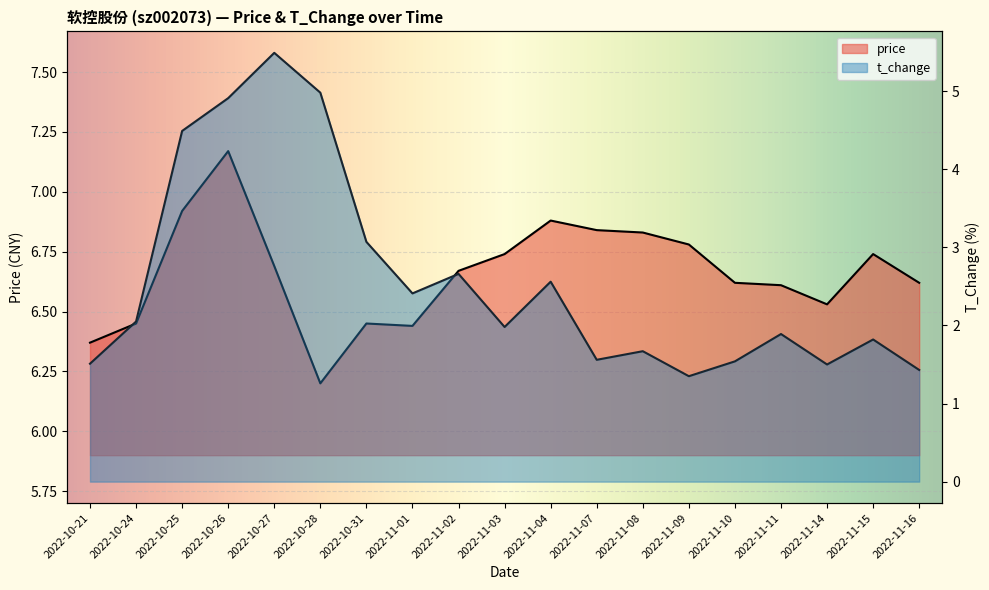

Reading right to left, extract all data points from this chart.

price: 2022-11-16=6.6	2022-11-15=6.7	2022-11-14=6.5	2022-11-11=6.6	2022-11-10=6.6	2022-11-09=6.8	2022-11-08=6.8	2022-11-07=6.8	2022-11-04=6.9	2022-11-03=6.7	2022-11-02=6.7	2022-11-01=6.4	2022-10-31=6.5	2022-10-28=6.2	2022-10-27=6.7	2022-10-26=7.2	2022-10-25=6.9	2022-10-24=6.5	2022-10-21=6.4
t_change: 2022-11-16=1.4	2022-11-15=1.8	2022-11-14=1.5	2022-11-11=1.9	2022-11-10=1.5	2022-11-09=1.4	2022-11-08=1.7	2022-11-07=1.6	2022-11-04=2.6	2022-11-03=2.0	2022-11-02=2.7	2022-11-01=2.4	2022-10-31=3.1	2022-10-28=5.0	2022-10-27=5.5	2022-10-26=4.9	2022-10-25=4.5	2022-10-24=2.0	2022-10-21=1.5